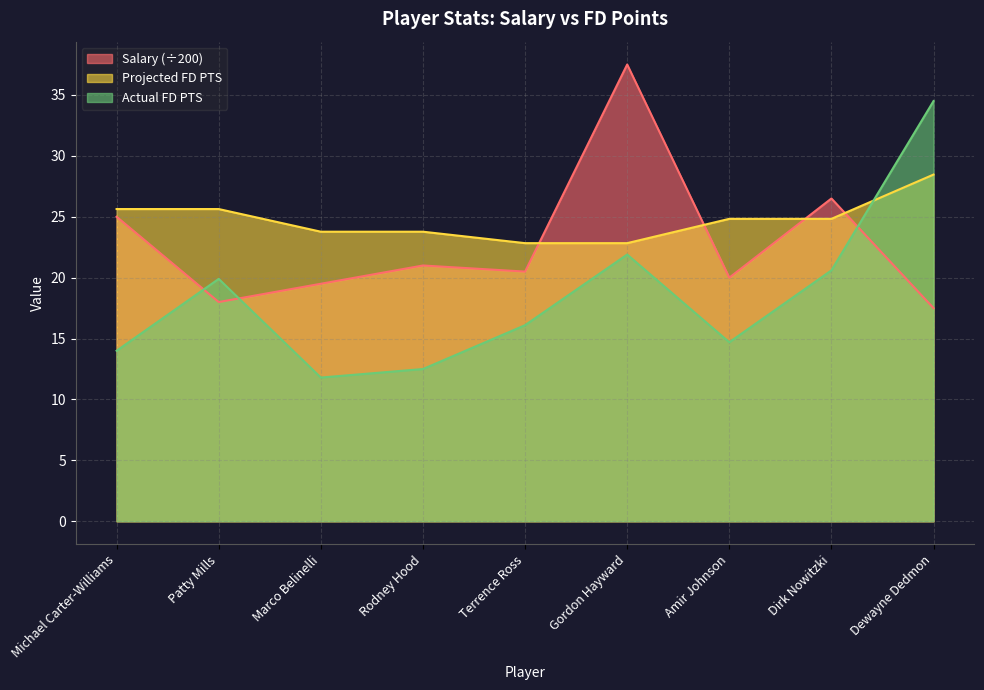

Which series has the largest total across all categories?

Projected FD PTS